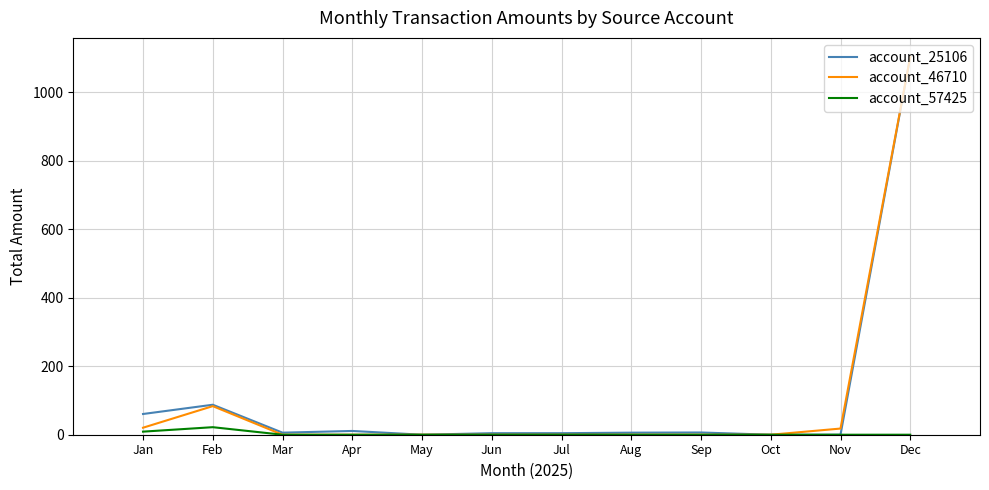

Which category has the highest value in the account_46710 series?

Dec